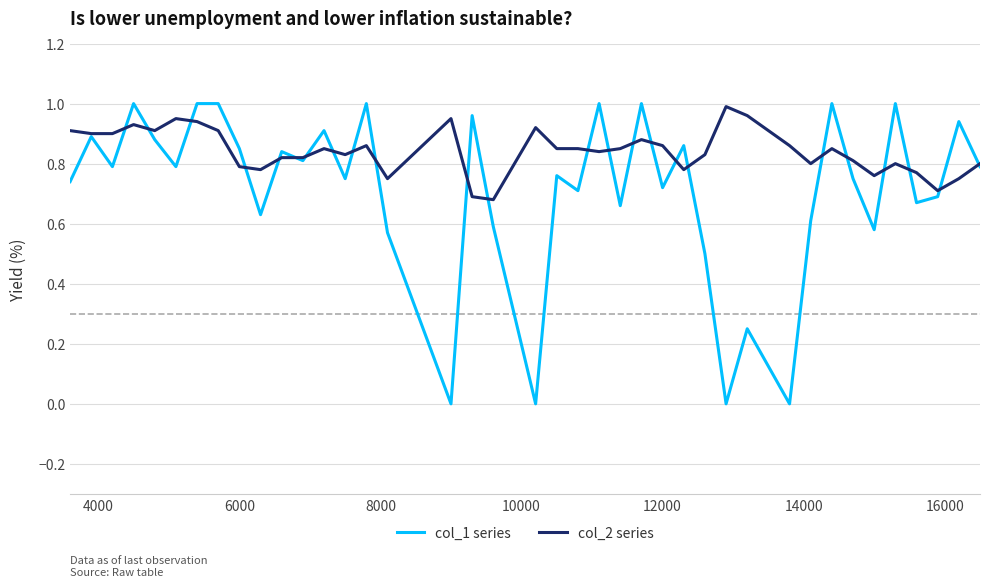

Which series has the largest total across all categories?

col_2 series